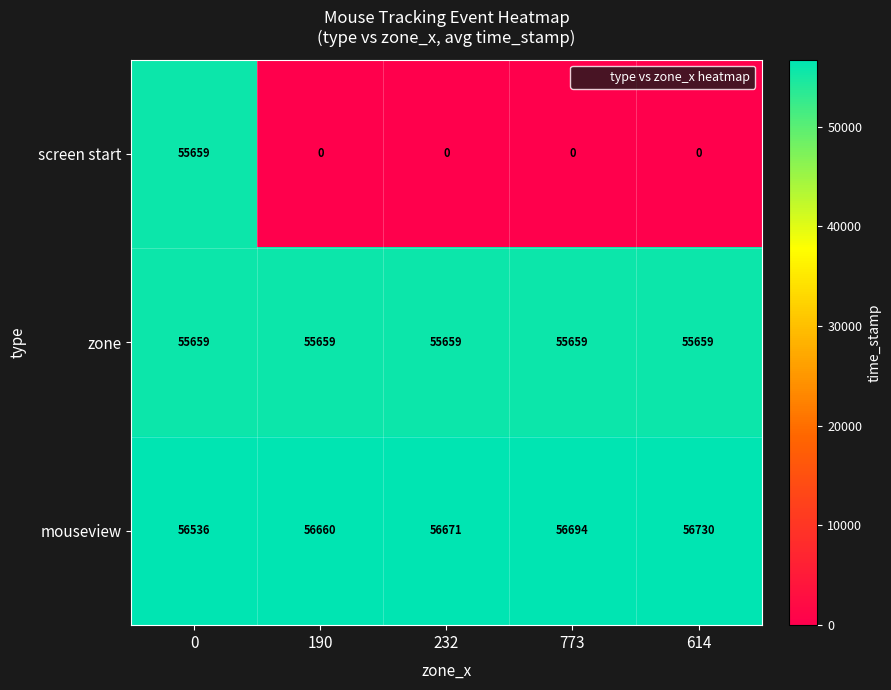

What is the greatest value displayed?

56730